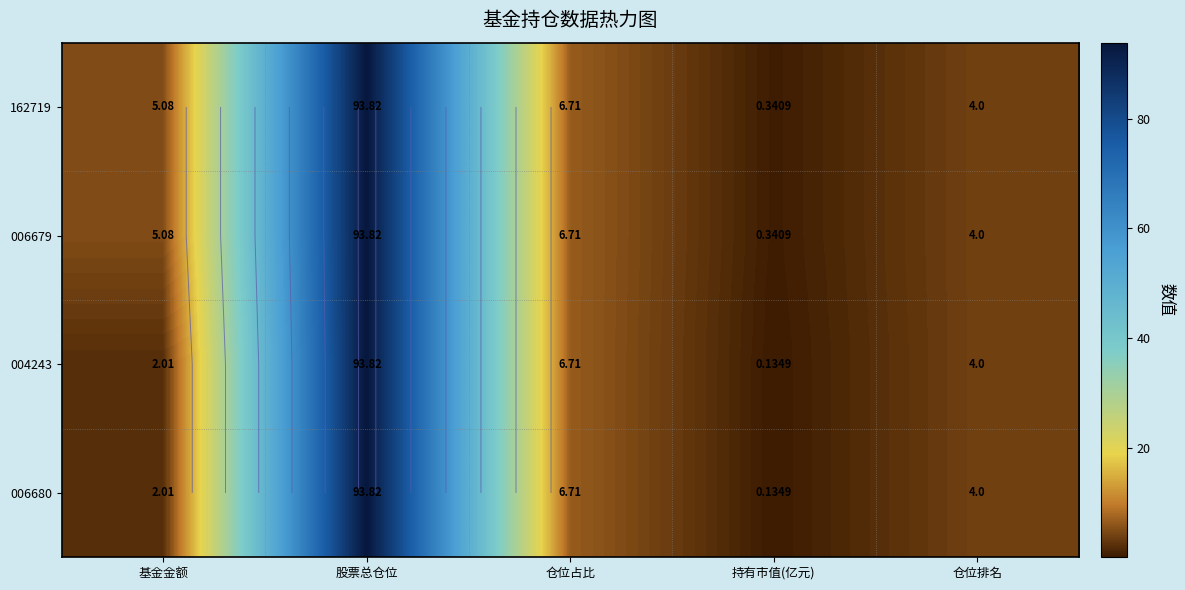

What is the average value of the 006680 series?

21.3